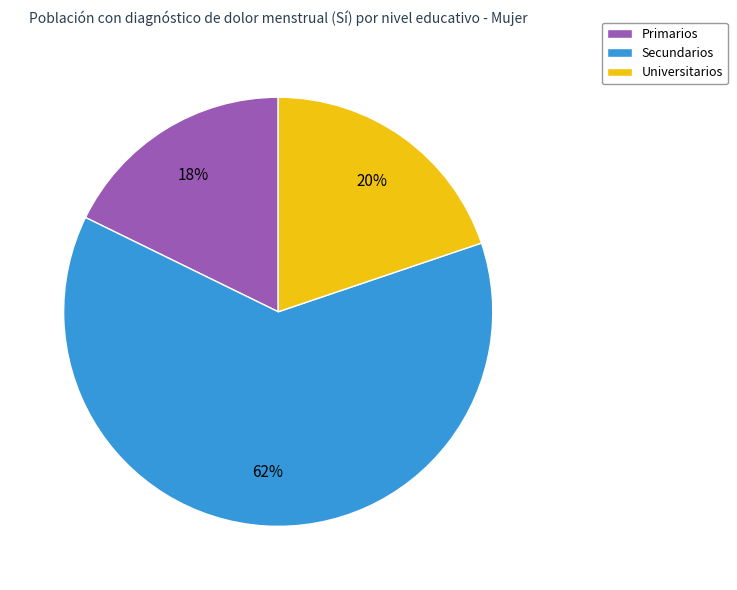

Is the sum of Secundarios and Universitarios greater than half?

Yes